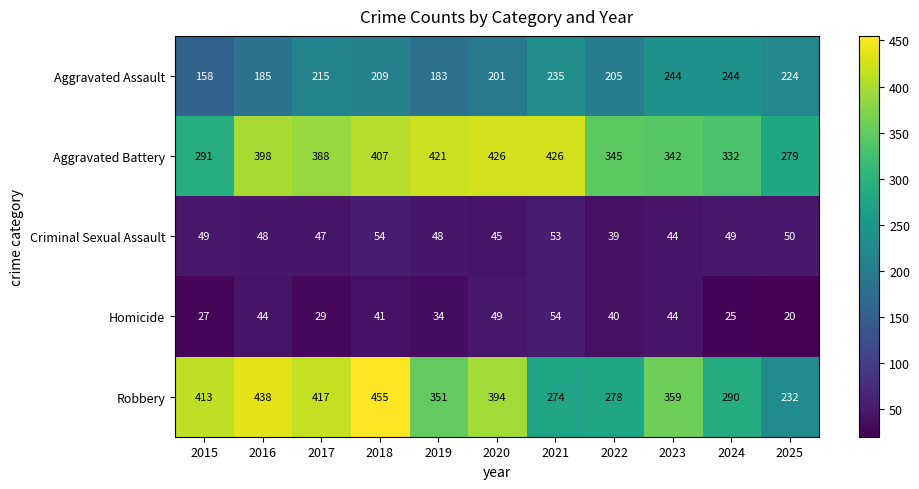

What is the average value of the Homicide series?

37